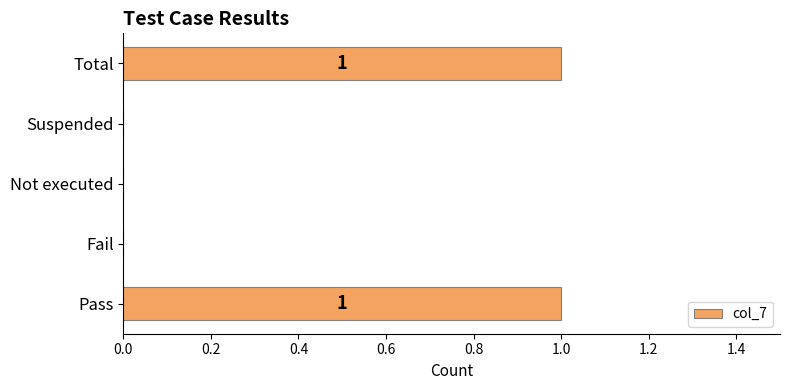

How many series are shown in this chart?

1